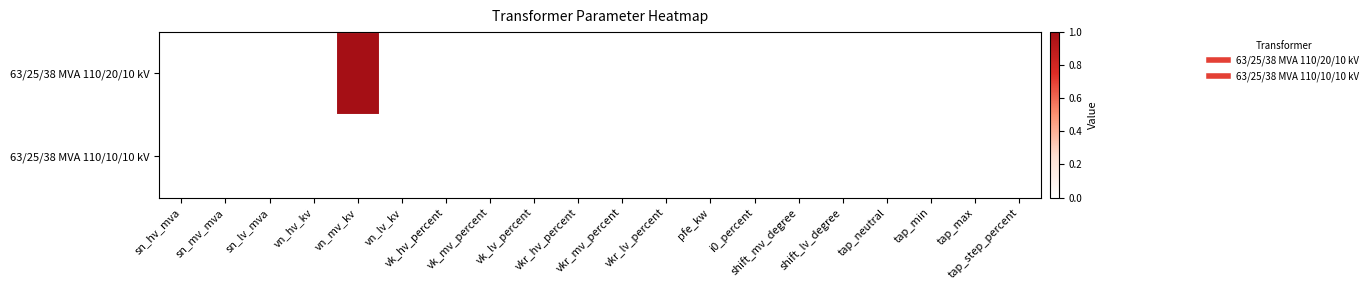

Rank the series by their average value, from highest to lowest.

63/25/38 MVA 110/20/10 kV, 63/25/38 MVA 110/10/10 kV